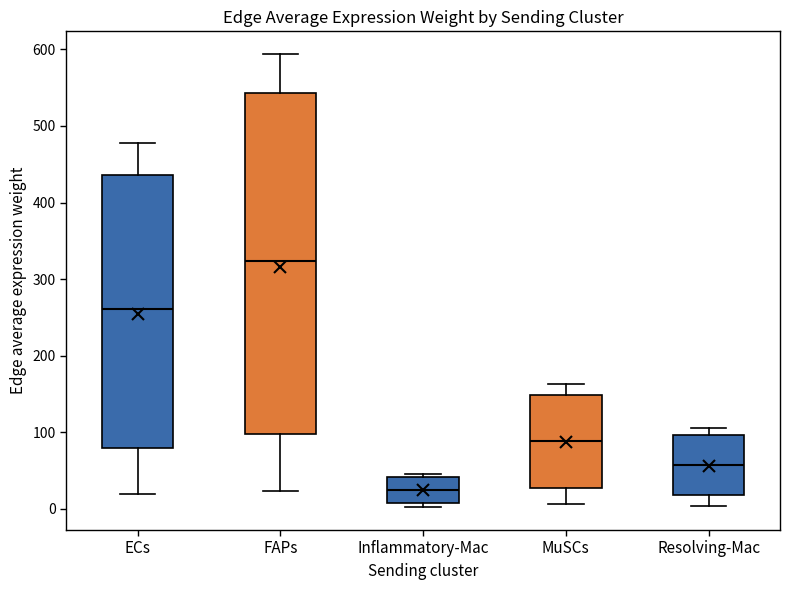

Reading left to right, transcribe this box plot: for each box, give where its median line is, the range the box spans, and where its two whiskers end, as read against the y-axis. The values are not printed on the chart, so give them approximately, as read against the axis.

ECs: median 260, box 80 to 440, whiskers 20 to 480
FAPs: median 320, box 100 to 540, whiskers 20 to 590
Inflammatory-Mac: median 30, box 10 to 40, whiskers 0 to 50
MuSCs: median 90, box 30 to 150, whiskers 10 to 160
Resolving-Mac: median 60, box 20 to 100, whiskers 0 to 110